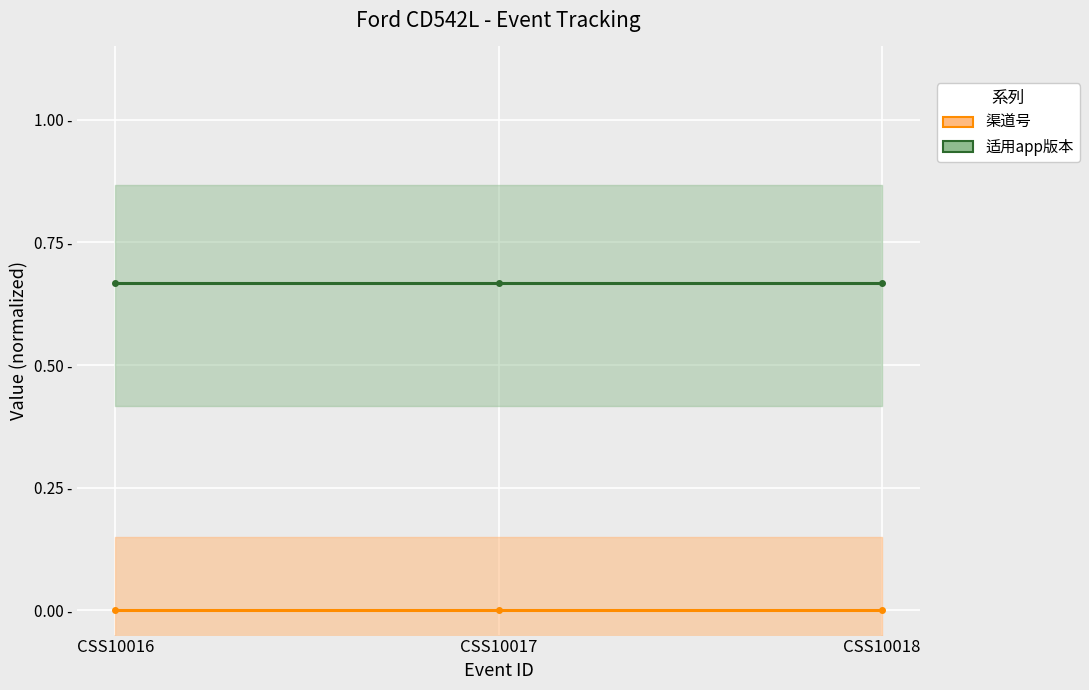

Which series has the largest total across all categories?

适用app版本